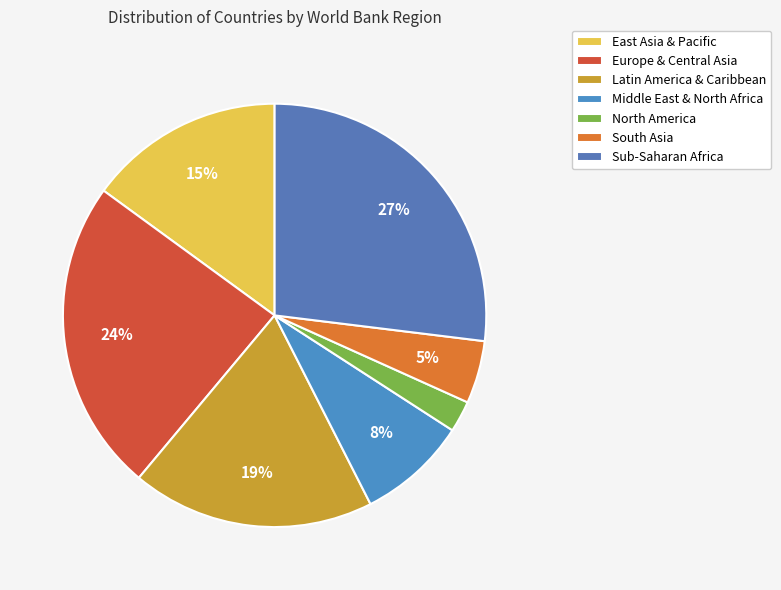

To the nearest percent, what percentage of the pie is East Asia & Pacific?

15%